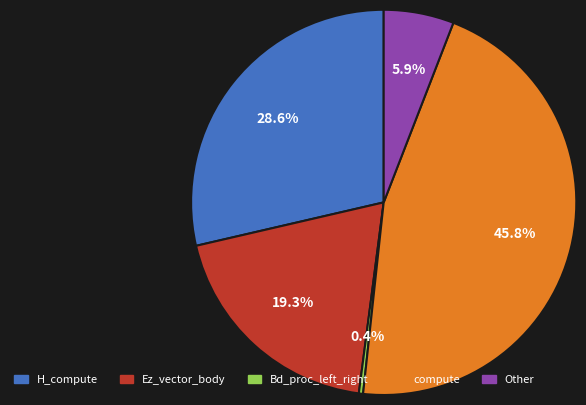

What percentage is the compute slice, to the nearest percent?

46%